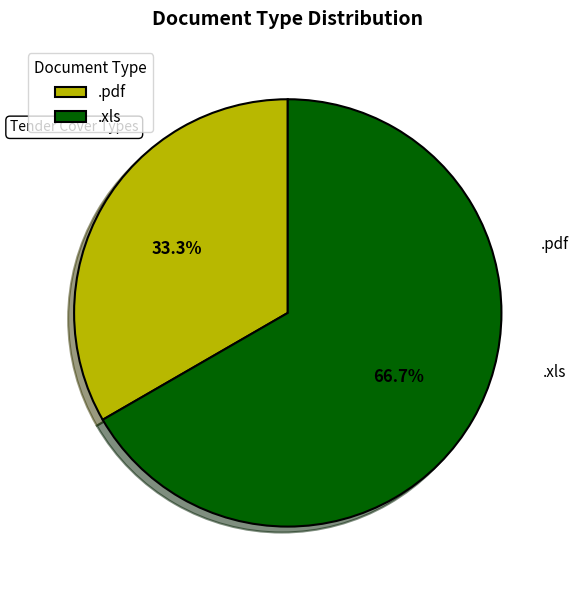

How many slices are in this pie chart?

2